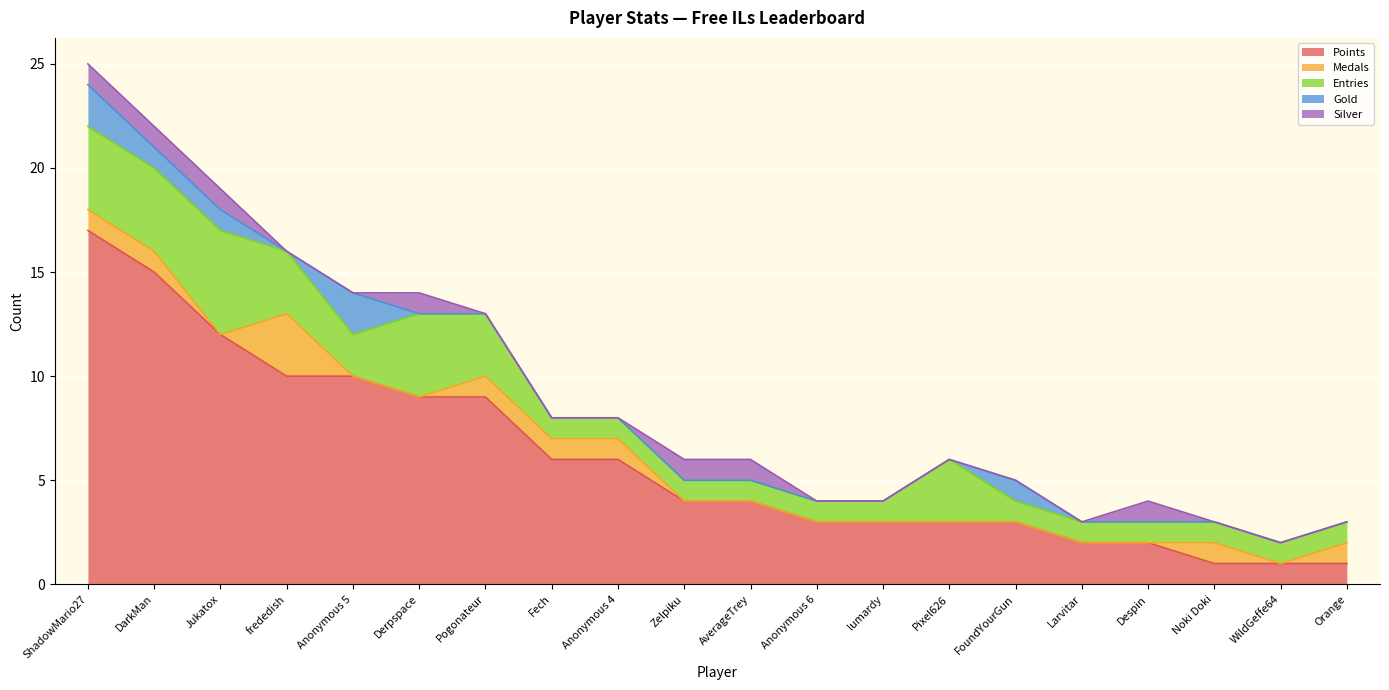

What is the maximum value shown in the chart?

17